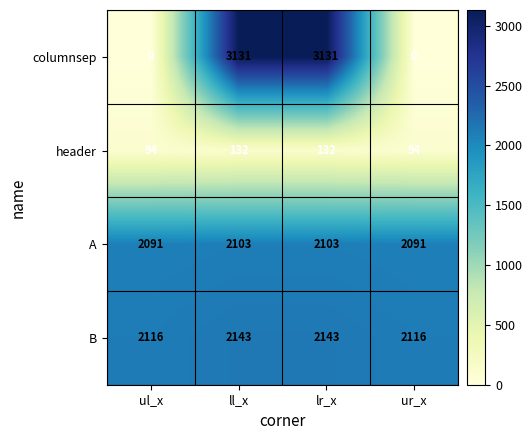

List the series in order of their peak value, highest first.

columnsep, B, A, header